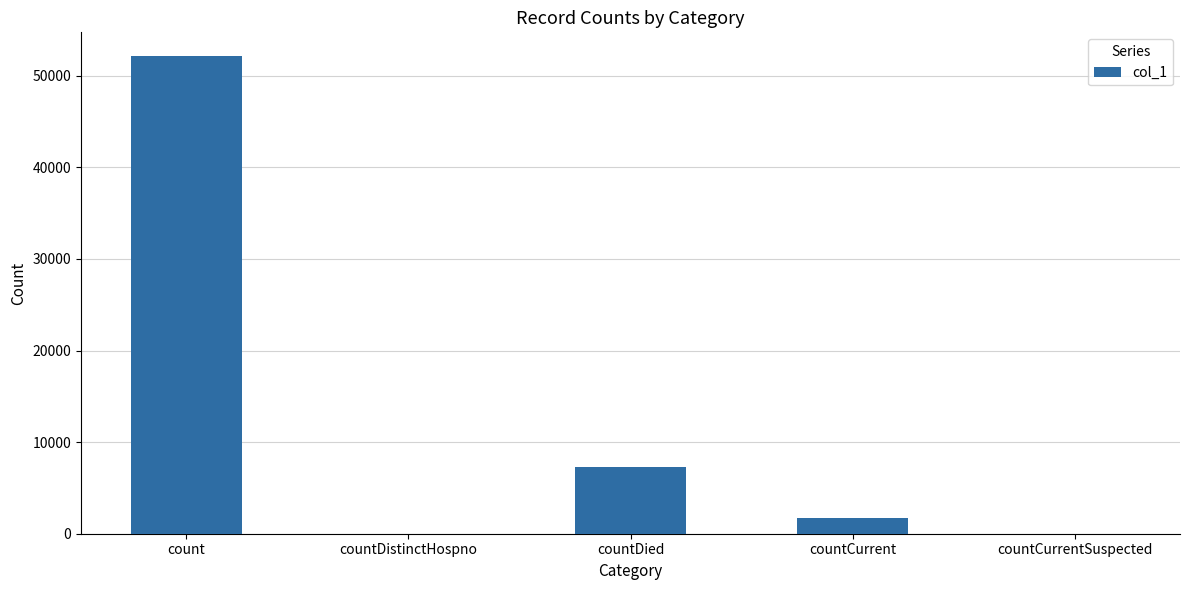

True or false: the data shows 79519 at count.

False